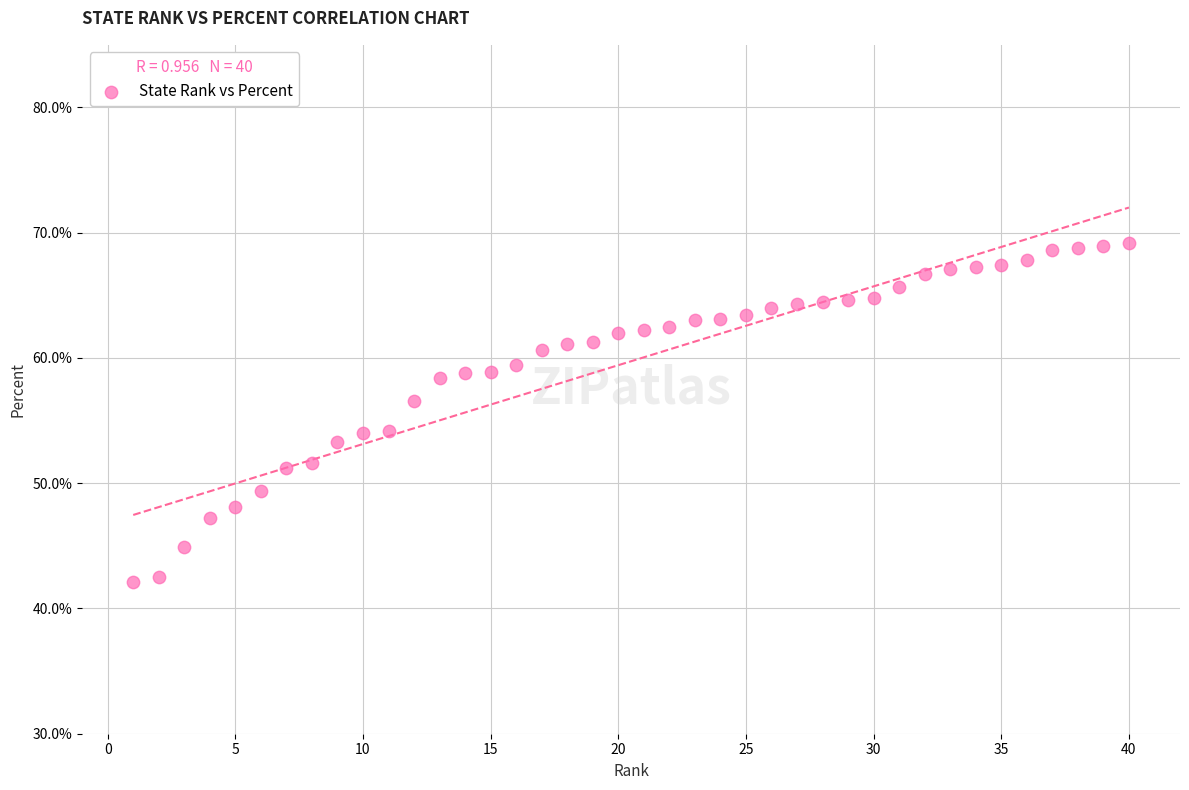

What is the range of Y values (max minus min)?

27.1